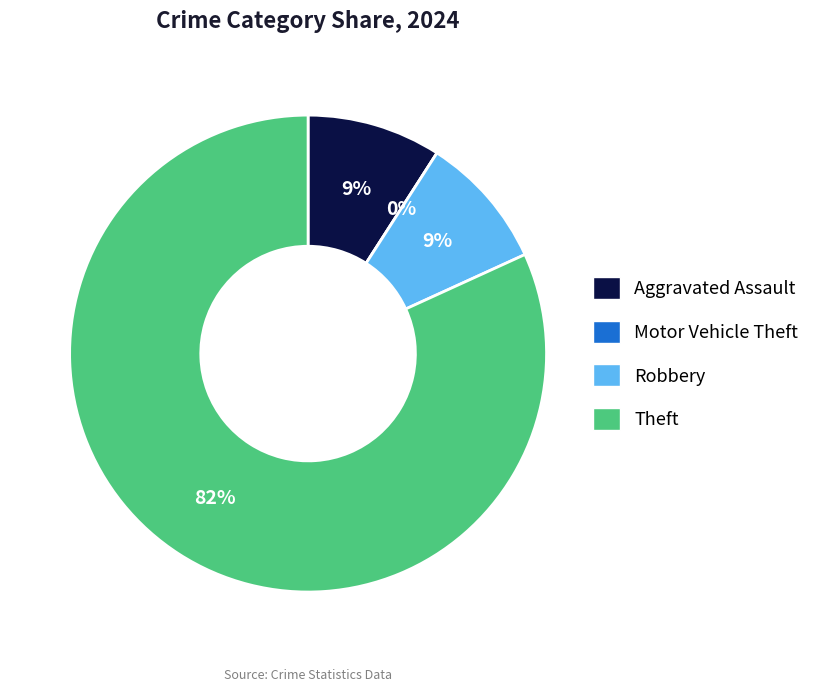

Is there any slice that represents more than half of the pie?

Yes